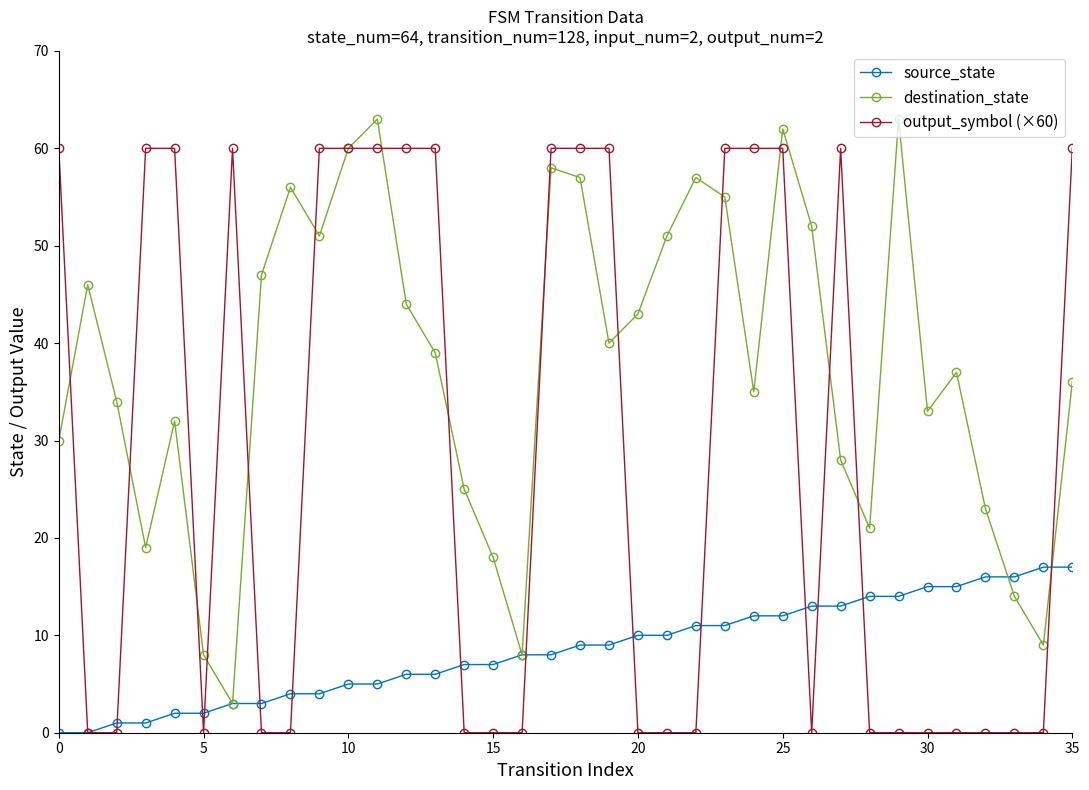

Rank the series by their average value, from highest to lowest.

destination_state, output_symbol (×60), source_state